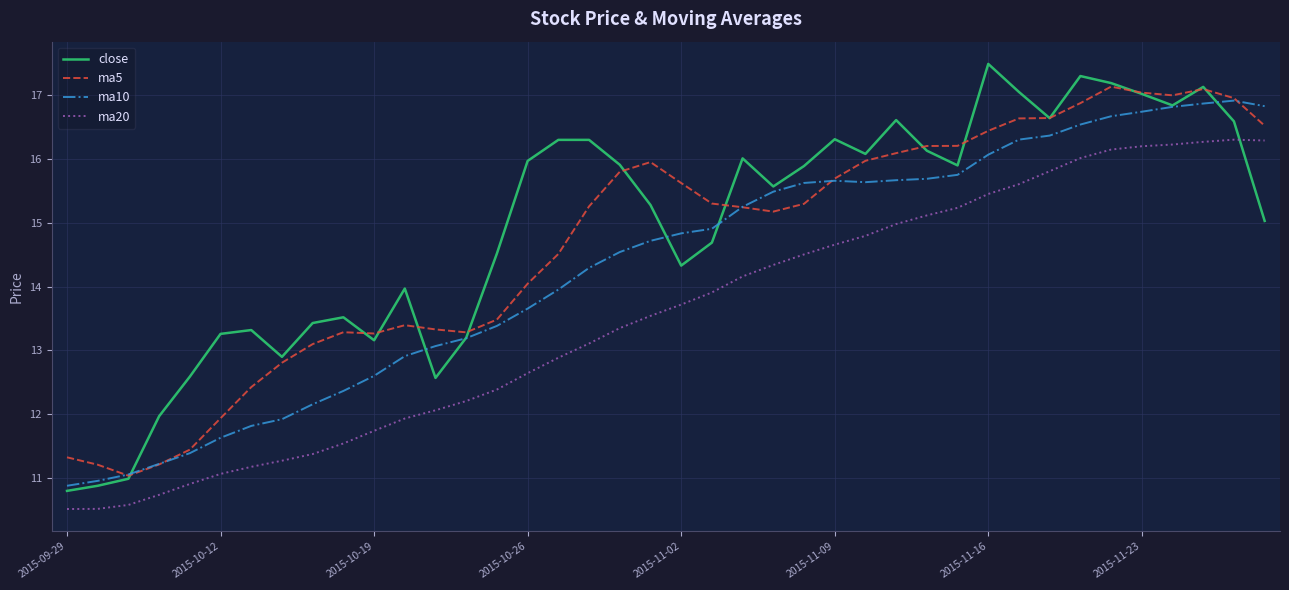

What is the difference between the maximum and minimum values in the close series?

6.7